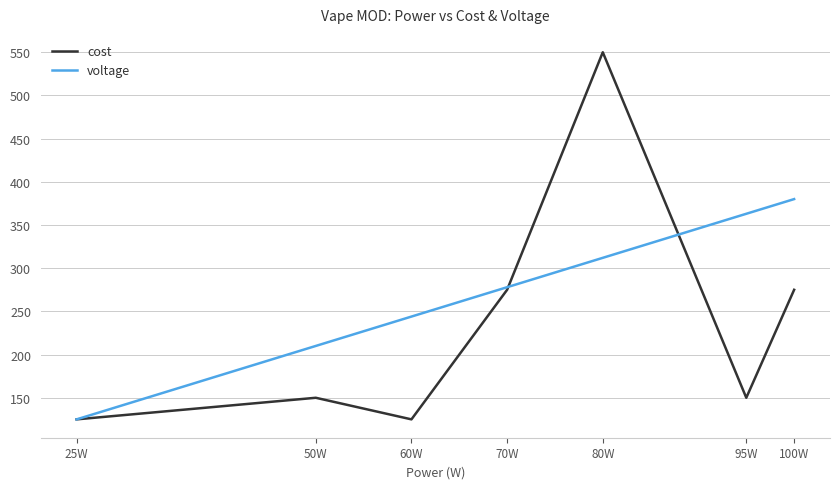

Which series has the largest total across all categories?

voltage